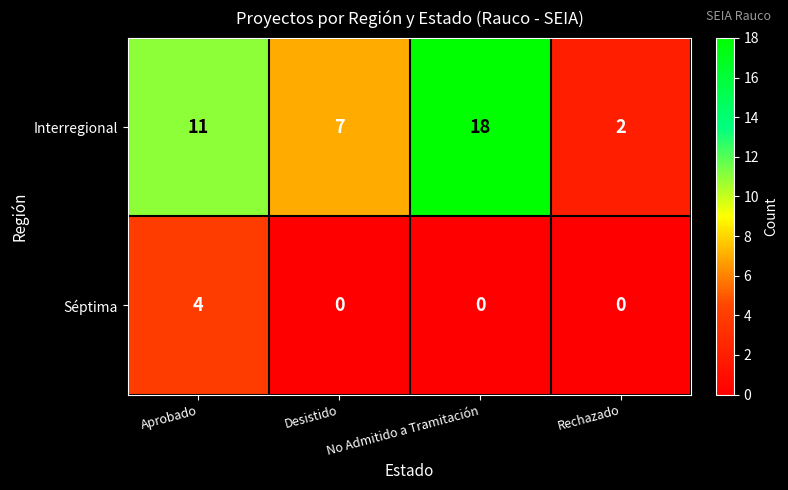

List the series in order of their overall mean, highest first.

Interregional, Séptima